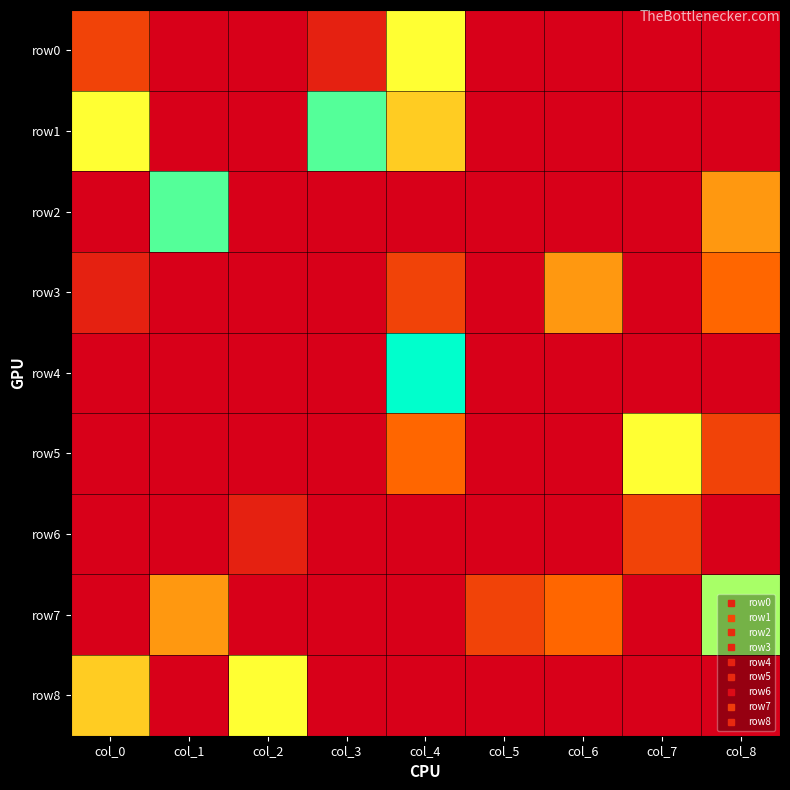

Which label corresponds to the smallest value in the chart?

col_1